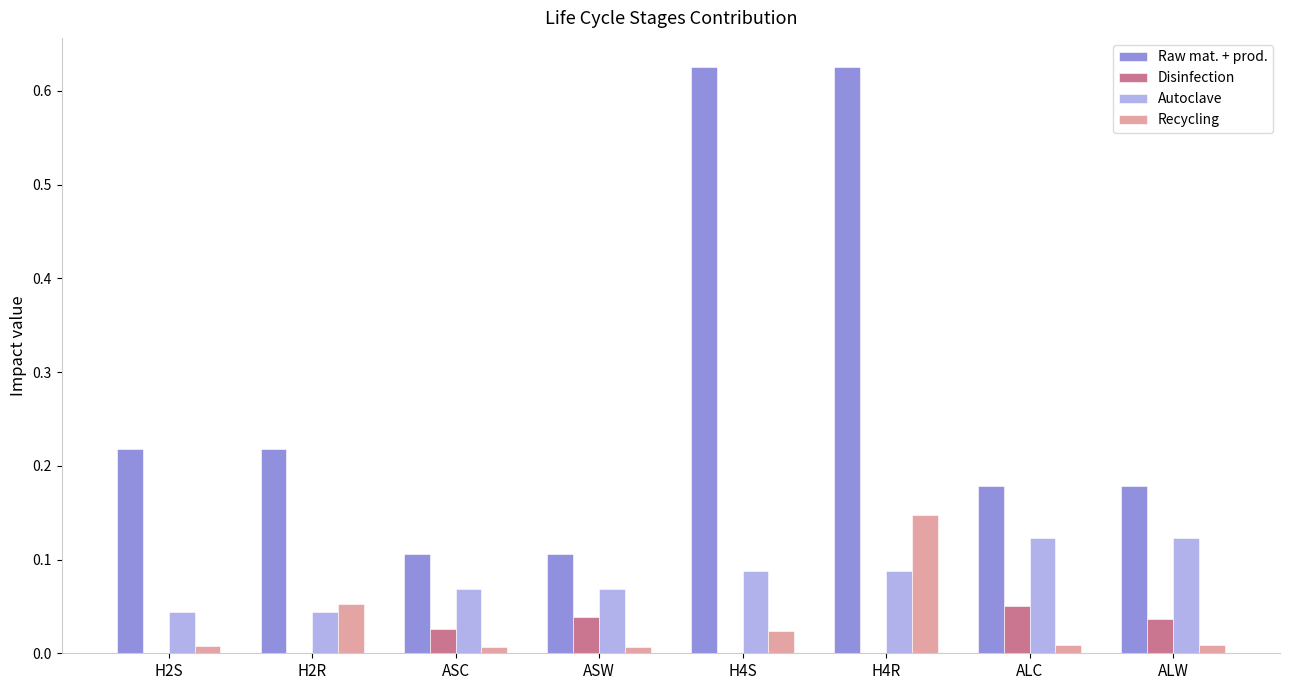

The value of Raw mat. + prod. at ASW is 0.1. True or false?

True